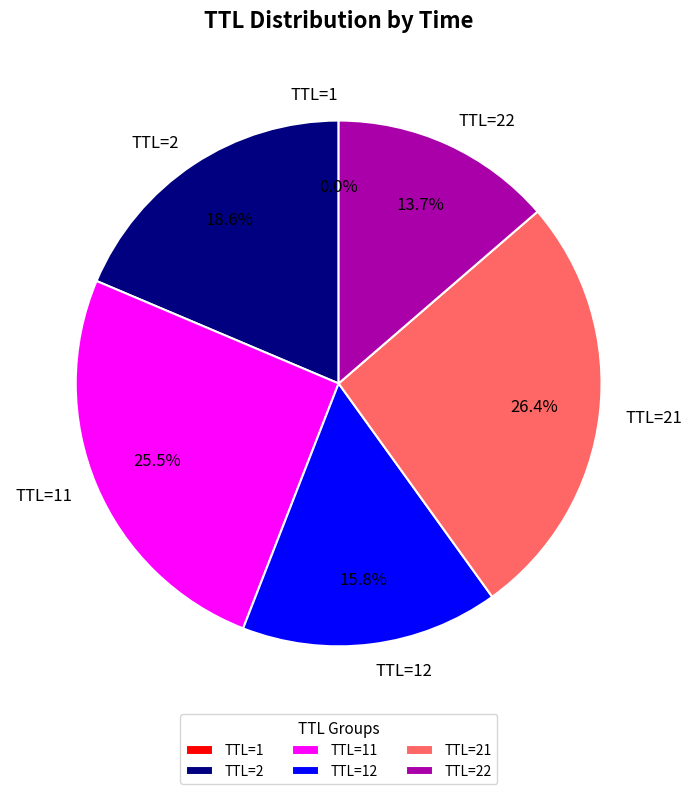

Is there a majority slice in this chart?

No